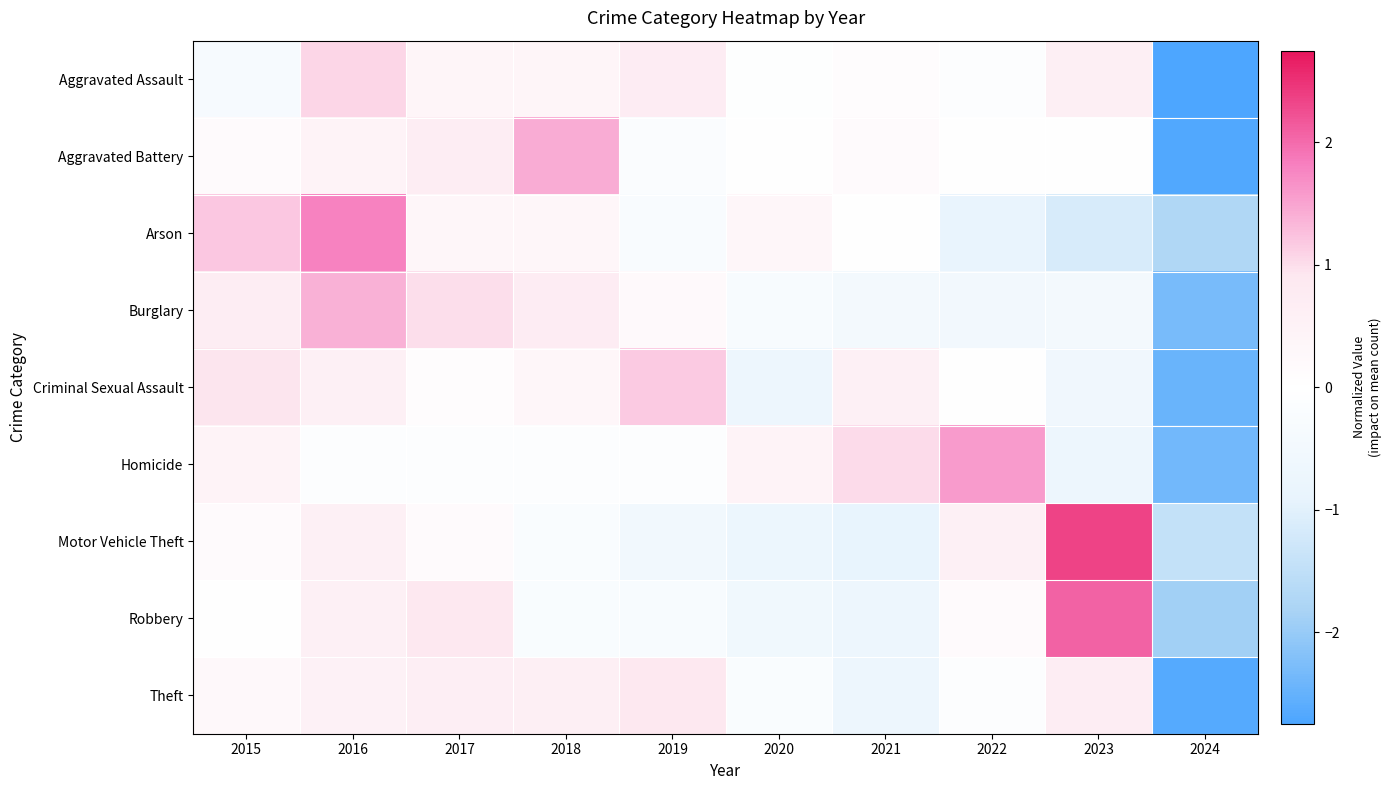

What is the total value across all series at 2018?

3.2